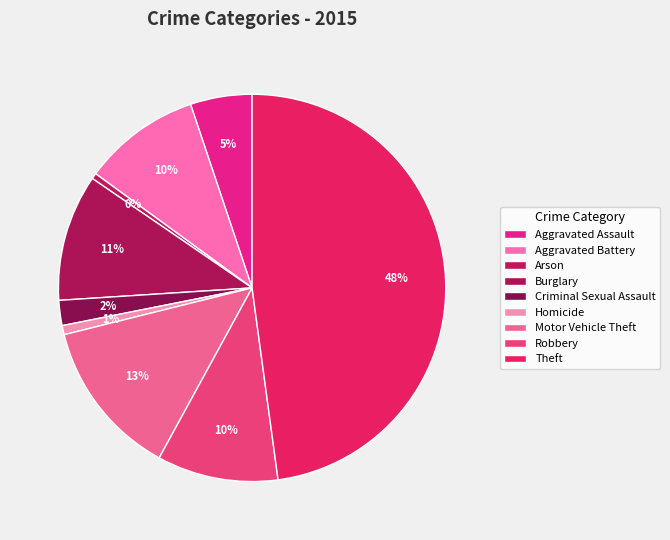

How many segments does this pie chart have?

9